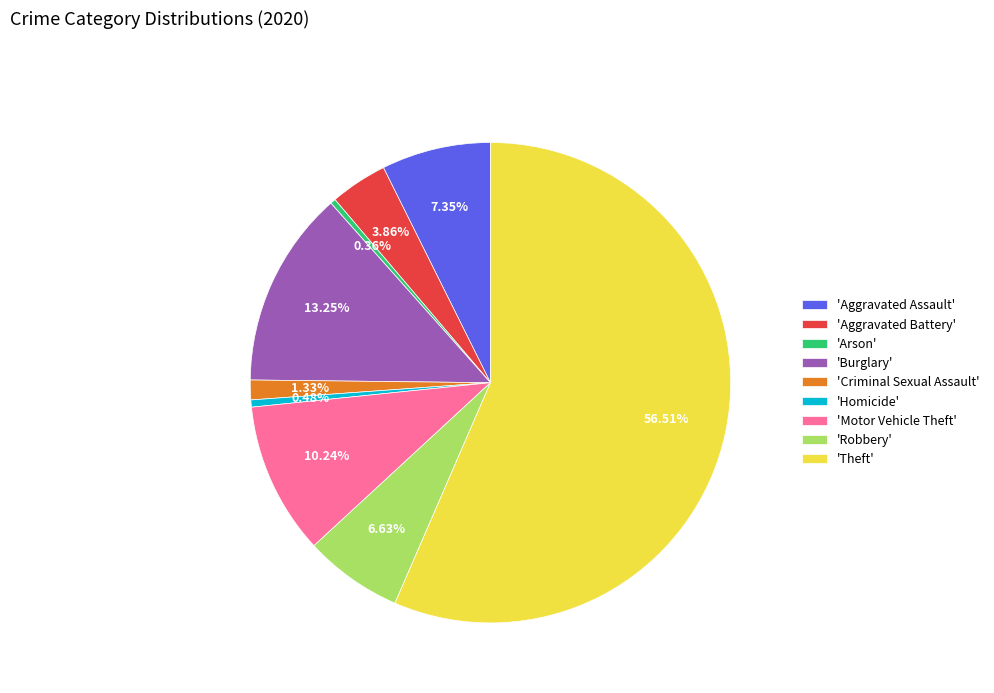

To the nearest percent, what is the difference between the largest and smallest slice percentages?

56%